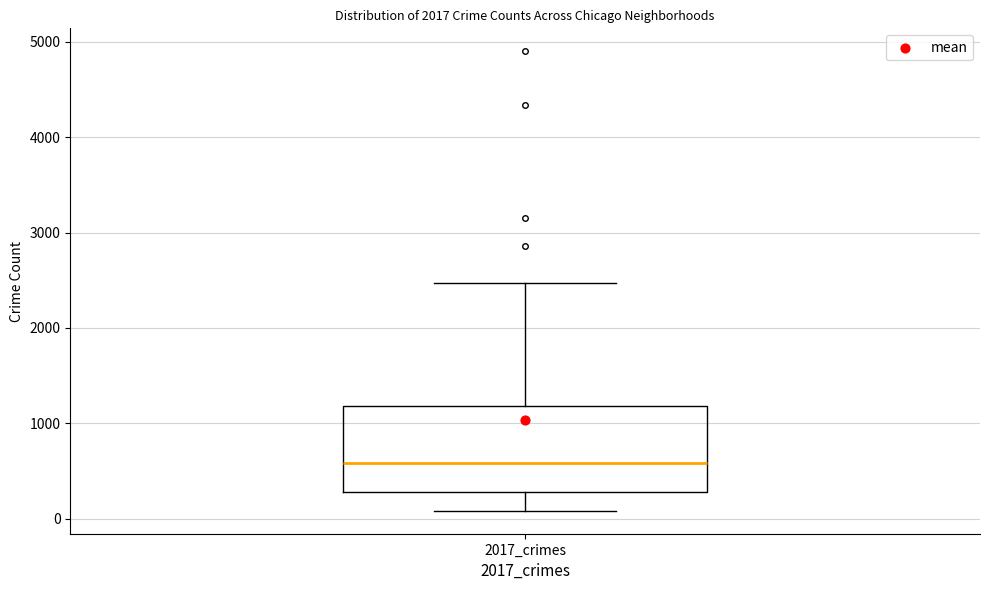

Where is the lower edge of the box for 2017_crimes on the y-axis? The values are not printed on the chart, so give them approximately, as read against the axis.

300